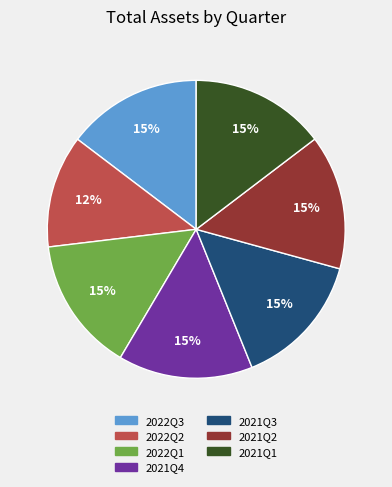

Is it true that 2022Q3 is 30% of the pie?

False